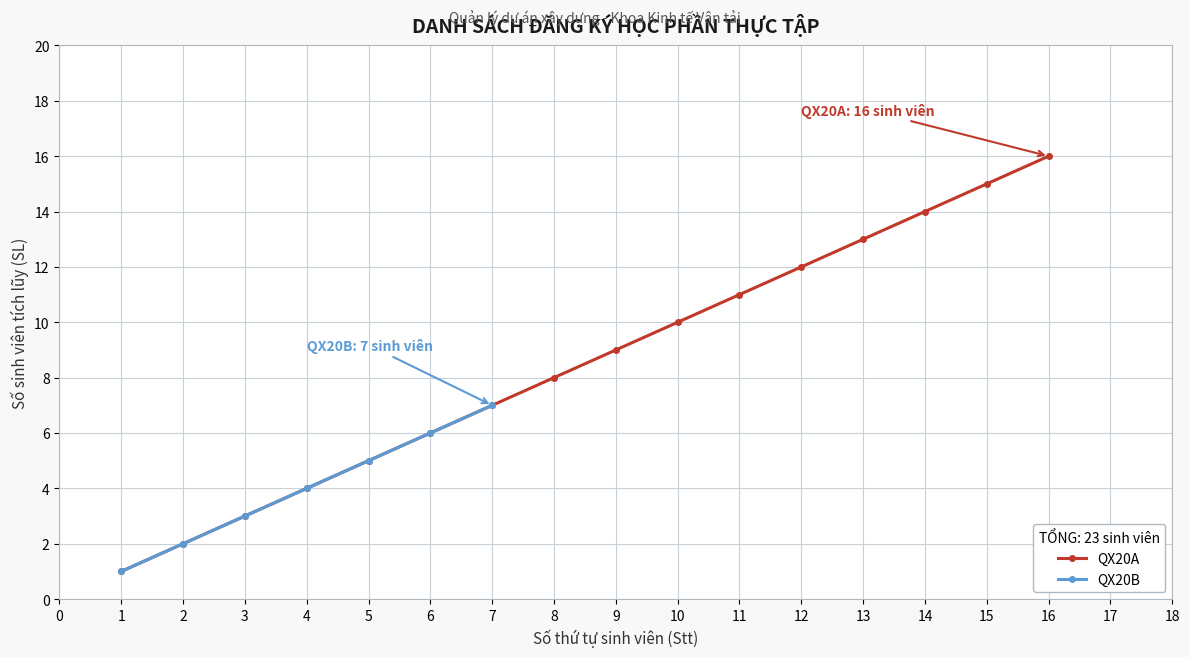

True or false: the data has more than 2 interior local peaks.

False